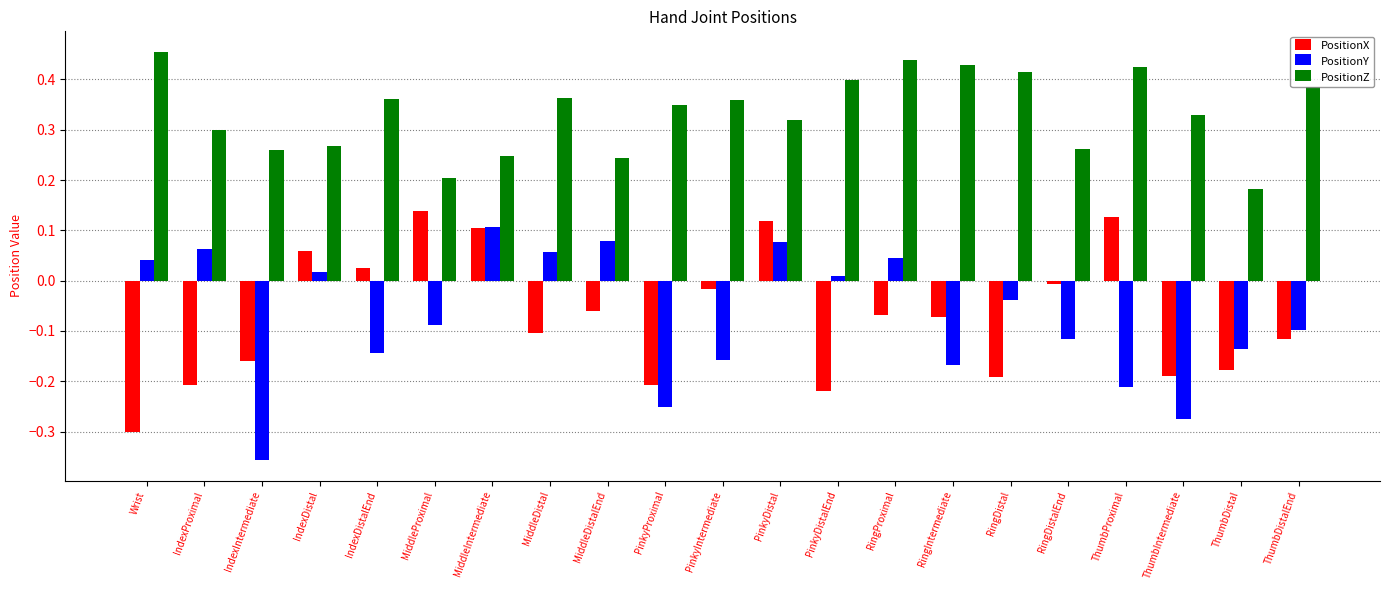

Rank the series at MiddleDistalEnd from highest to lowest value.

PositionZ, PositionY, PositionX